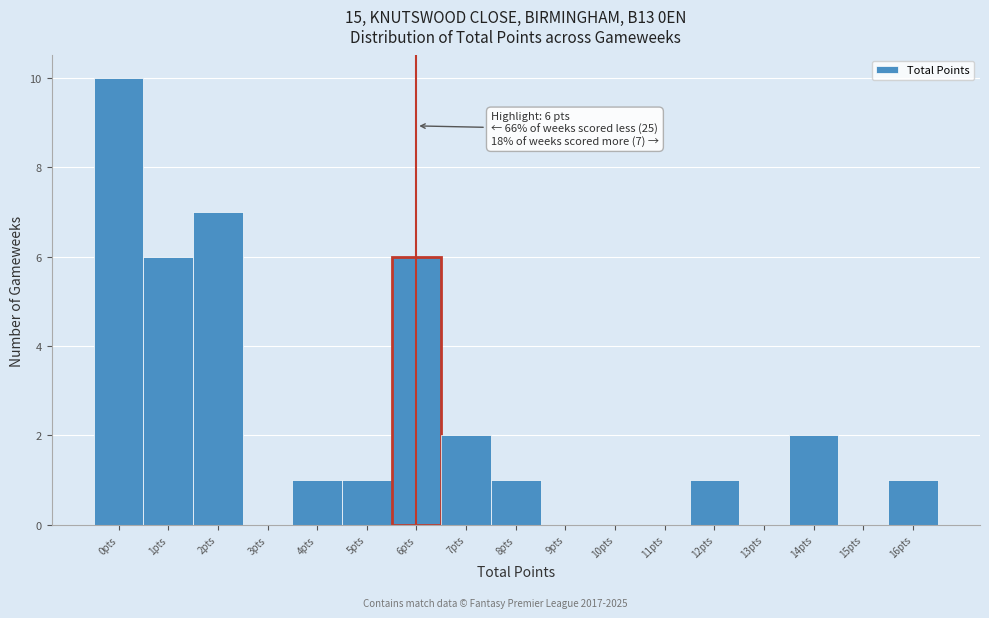

Over which range of the x-axis is the bar tallest?

-0.5 to 0.5